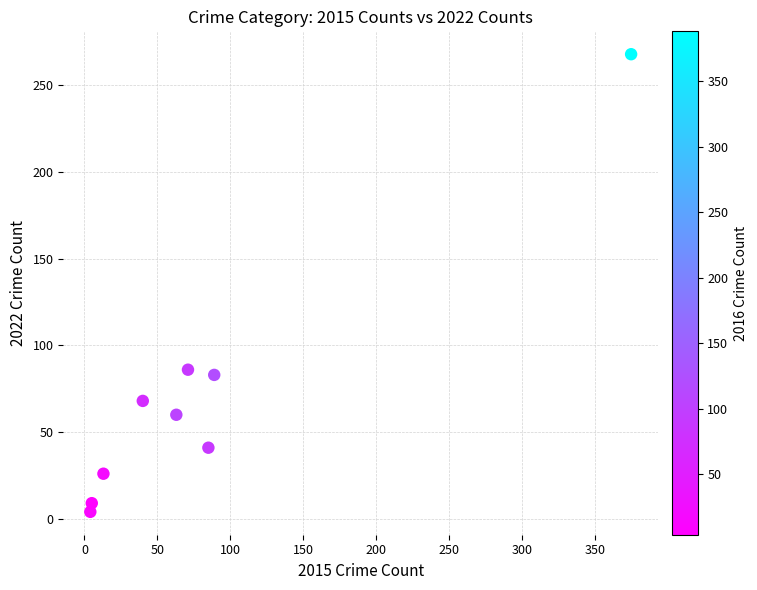

What Y value in the scatter plot is closest to 136?

86